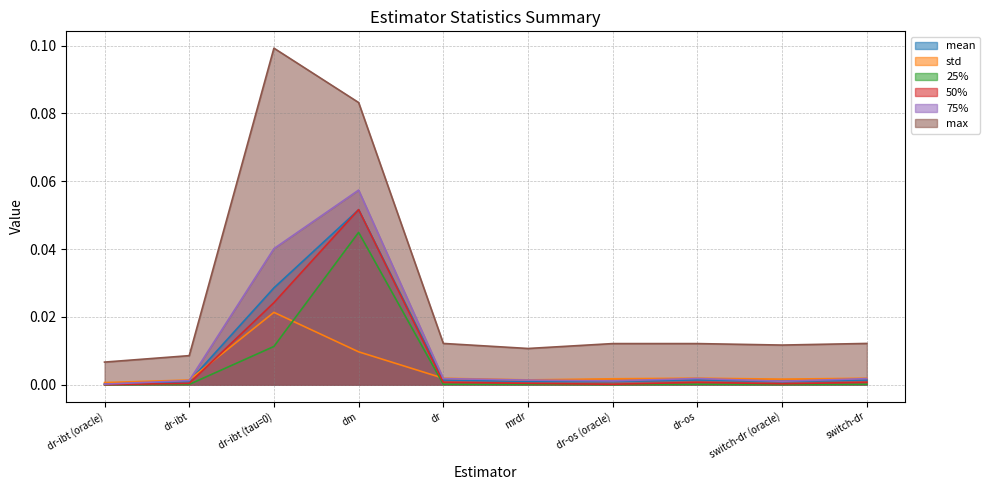

Is the value of 25% at dr-ibt greater than the value of std at mrdr?

No